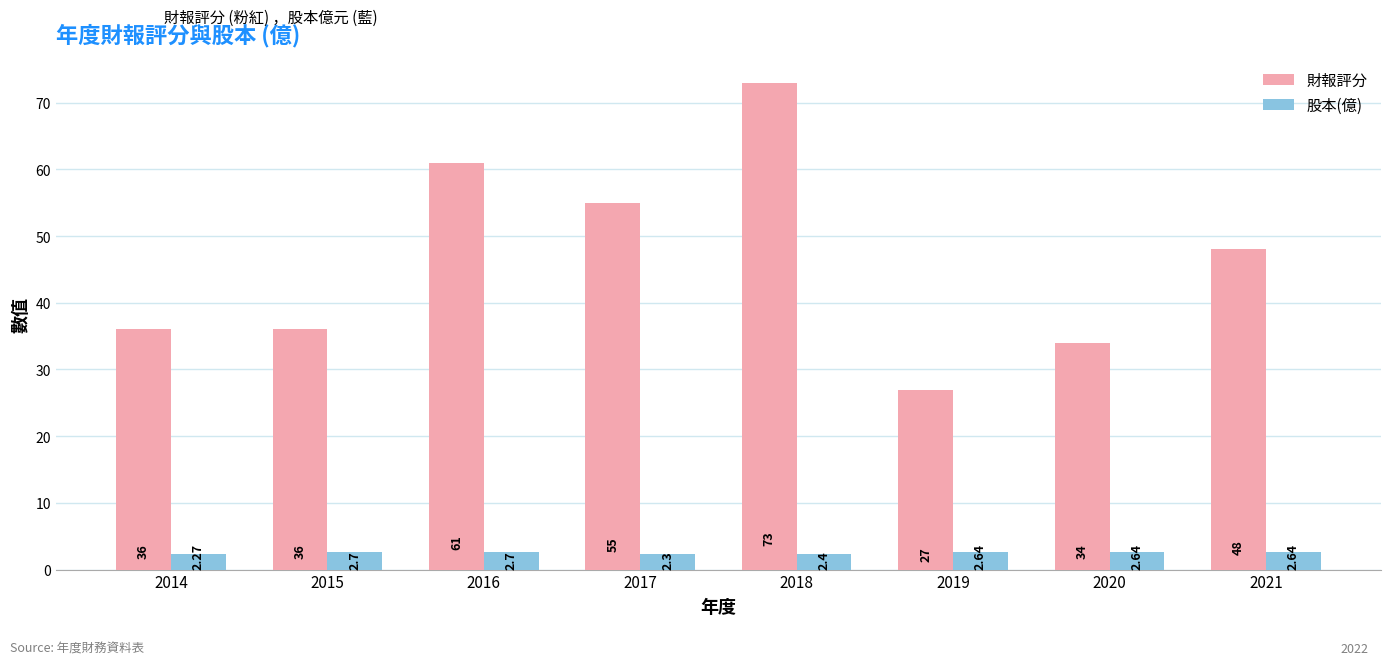

At how many categories does at least one series exceed 66?

1